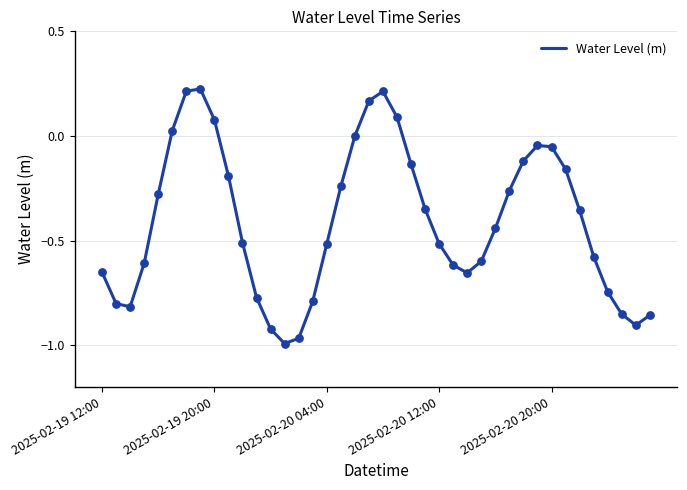

What is the difference between the maximum and minimum values?

1.2